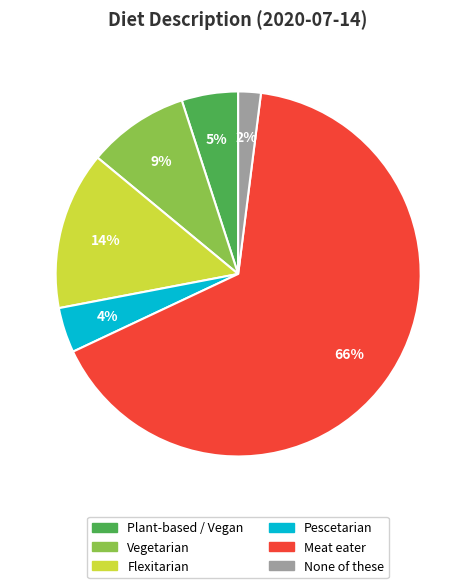

Which category has the biggest portion of the pie?

Meat eater